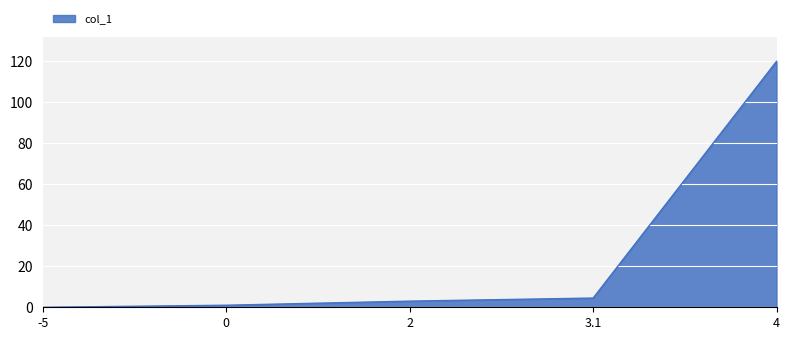

True or false: the data has more than 1 interior local peaks.

False